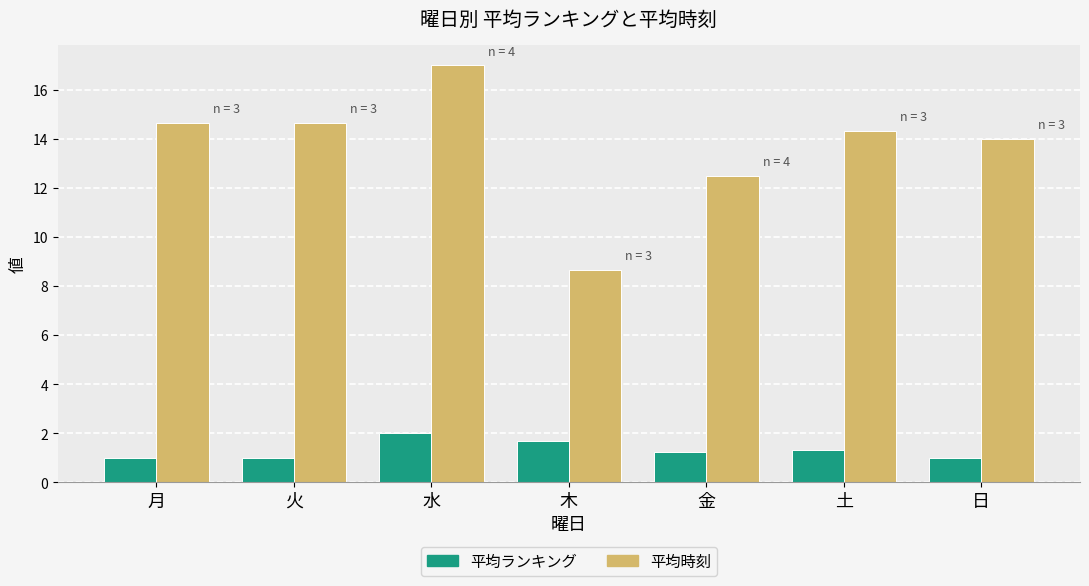

What is the total value across all series at 日?

15.0